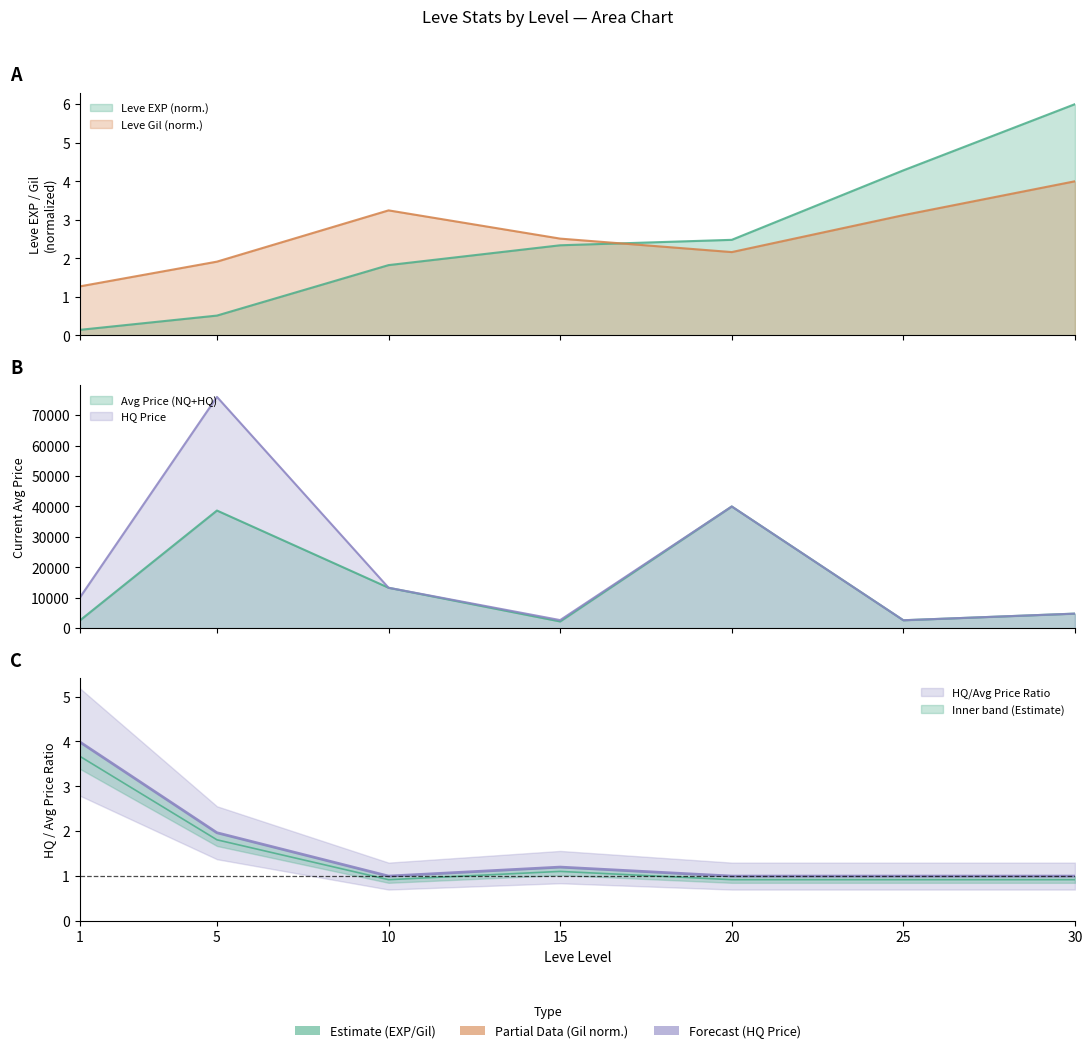

The value of Leve Gil at 15 is 2.5. True or false?

True